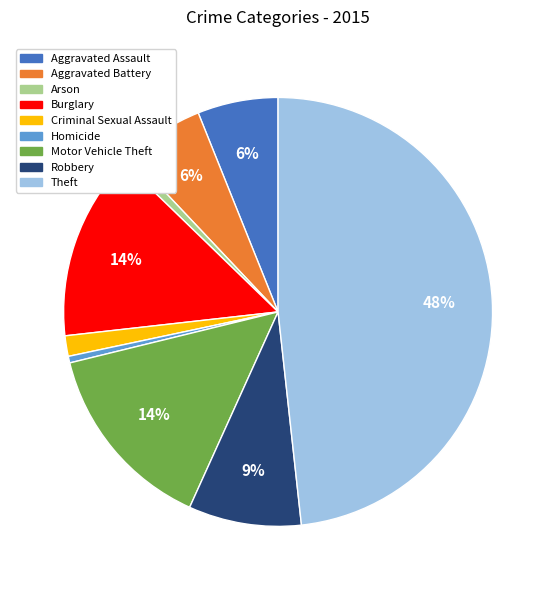

Is the sum of Criminal Sexual Assault and Aggravated Battery greater than half?

No